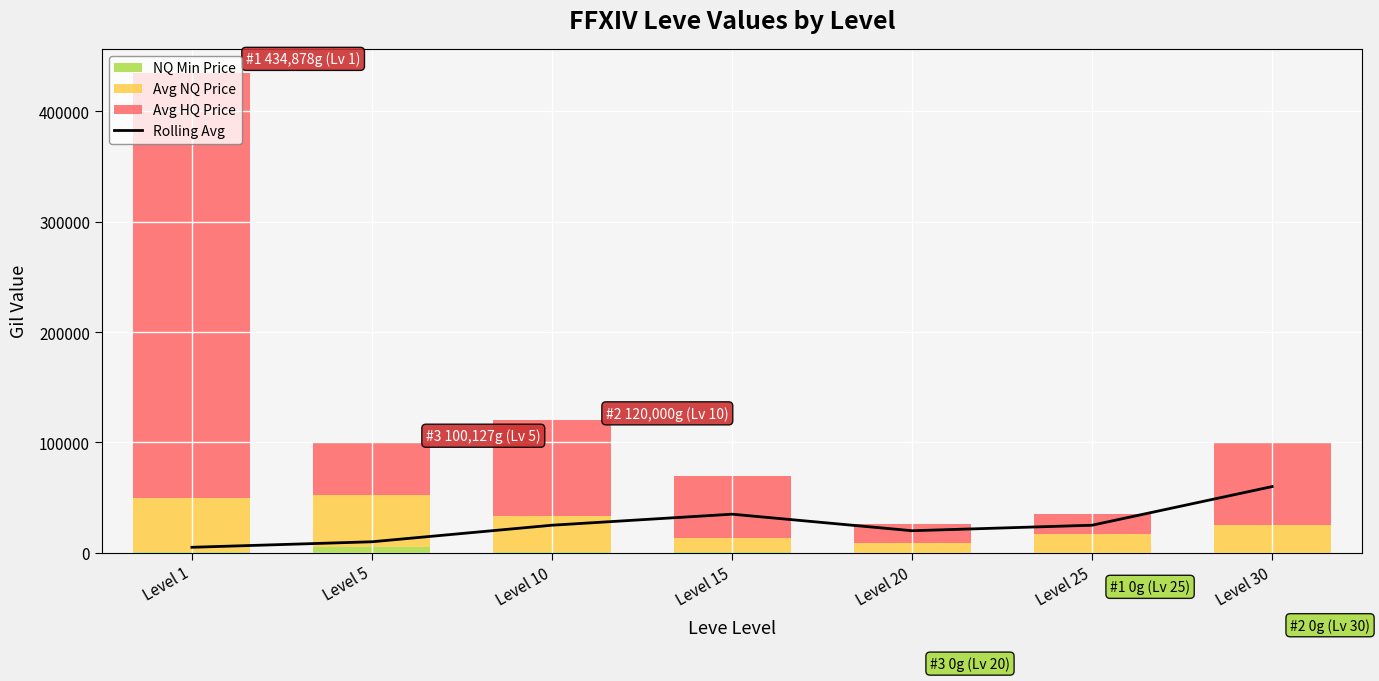

Which series has the largest total across all categories?

Avg HQ Price